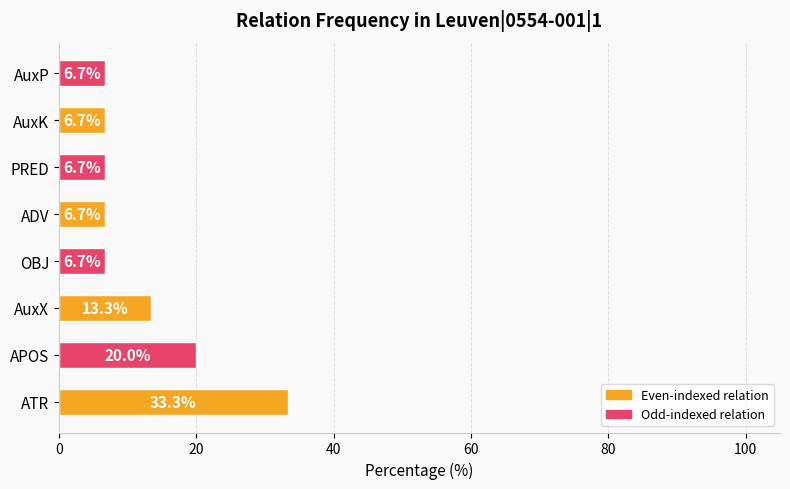

The value at AuxX is 17.6. True or false?

False